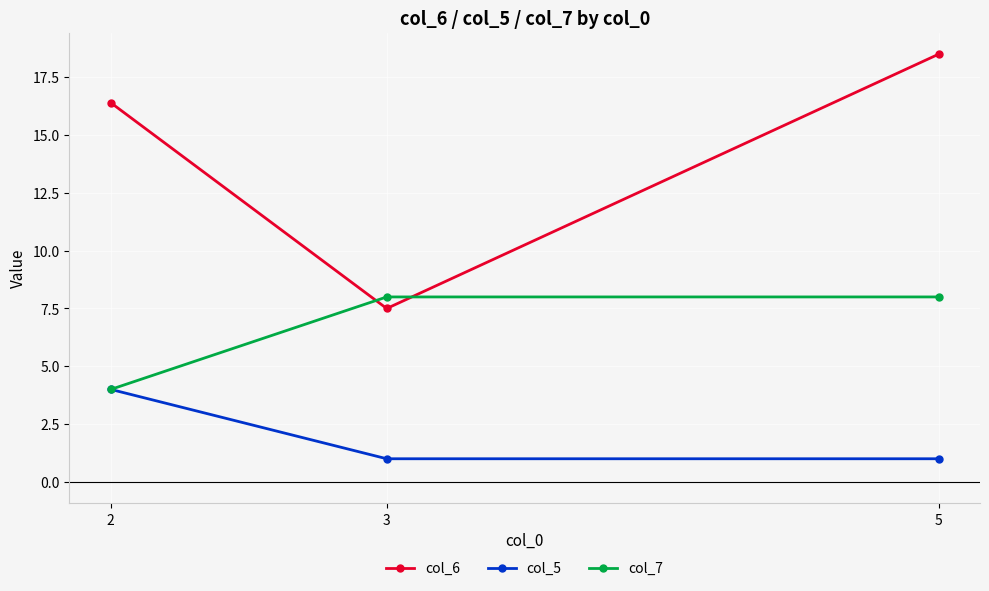

What is the sum of all col_7 values?

20.0